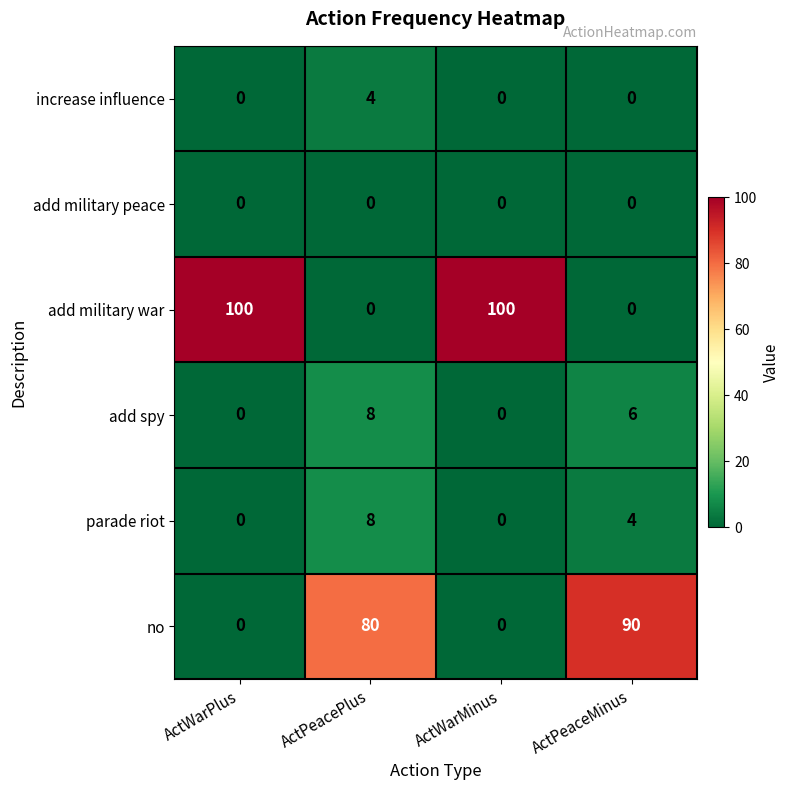

At how many categories does at least one series exceed 63?

4